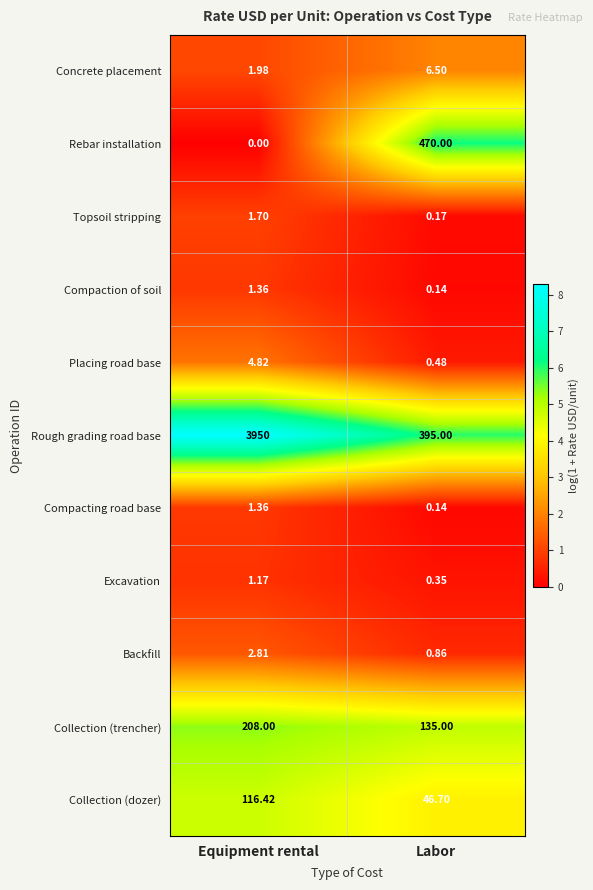

List the labels in order of Backfill value, largest first.

Equipment rental, Labor